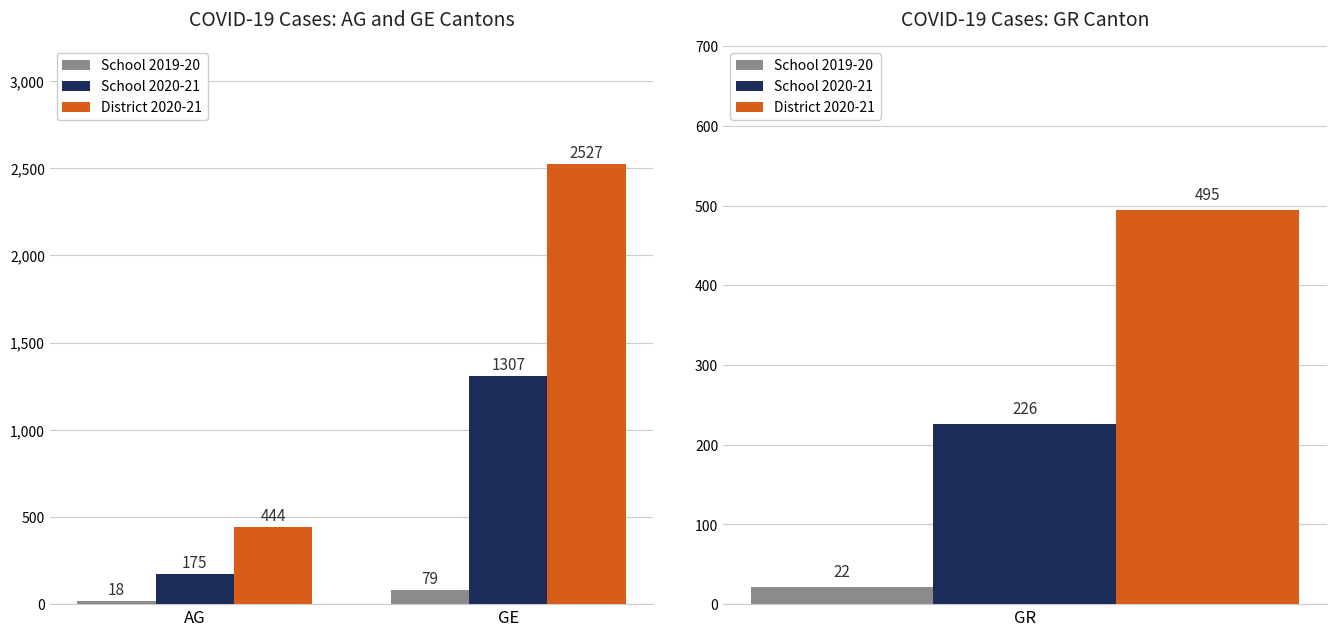

What is the label of the 1st bar from the right?

GE